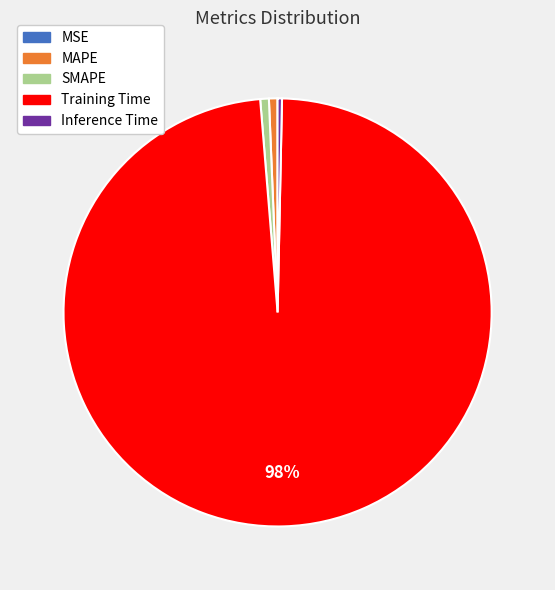

Which slice is the largest?

Training Time